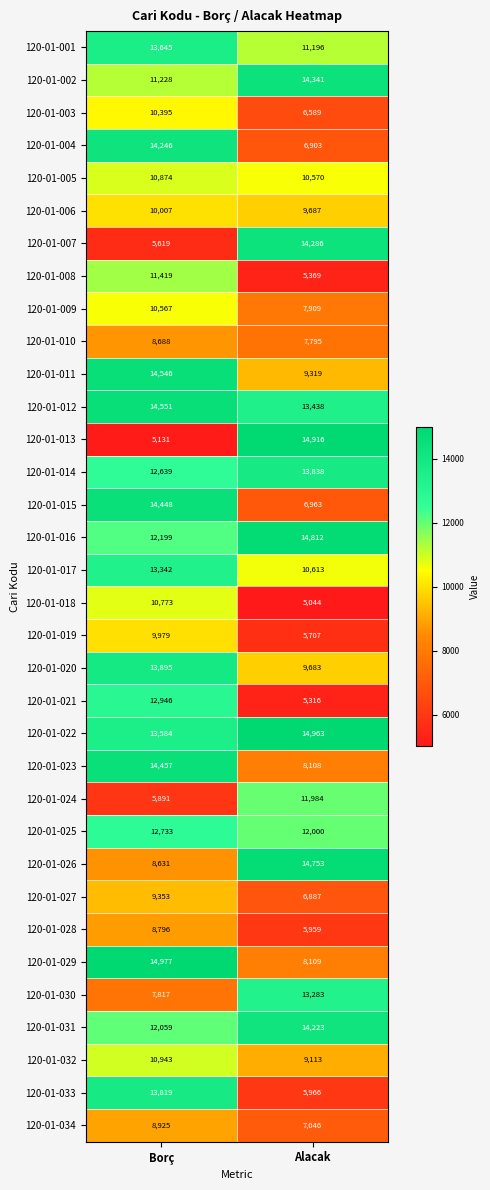

Which series has the largest range (max minus min)?

120-01-013